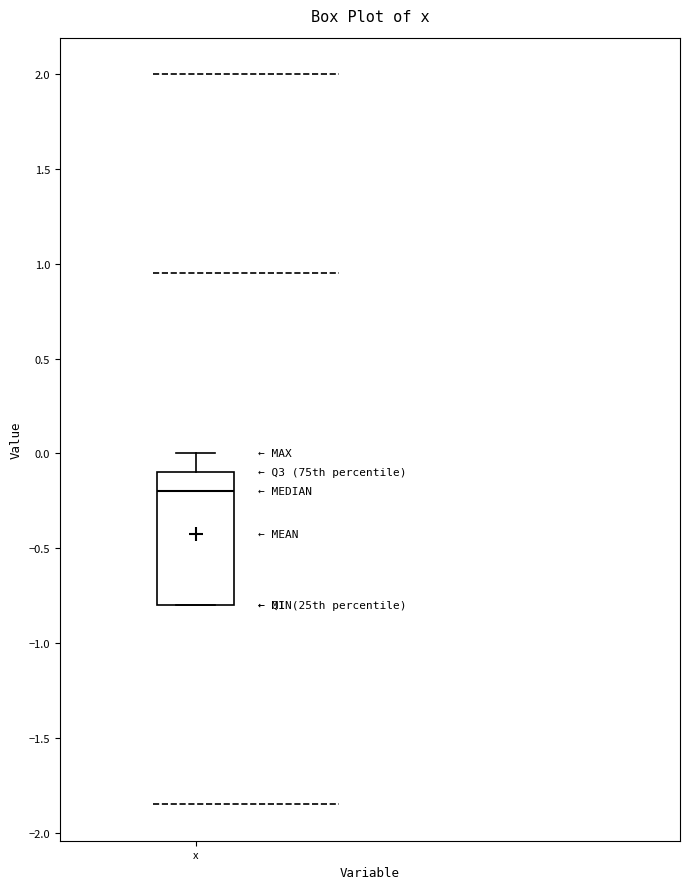

Transcribe this box plot: give where the median line is, the range the box spans, and where the two whiskers end, as read against the y-axis. The values are not printed on the chart, so give them approximately, as read against the axis.

median -0.2, box -0.8 to -0.1, whiskers -0.8 to 0.0